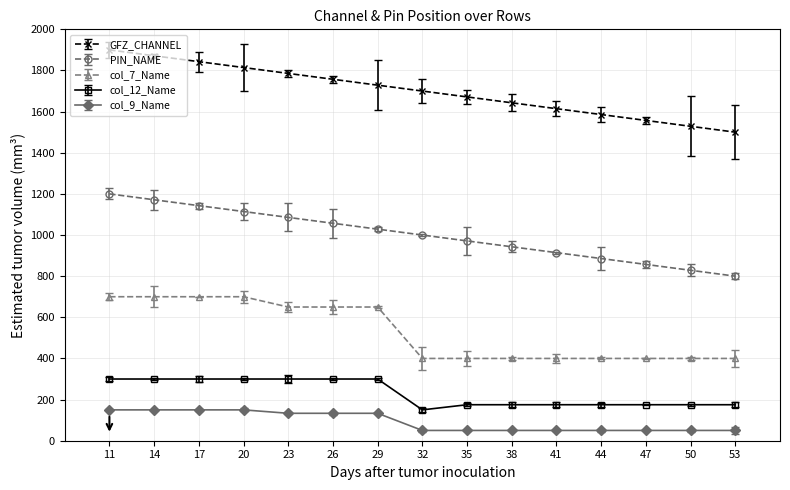

True or false: col_12_Name and col_7_Name cross at least once.

False